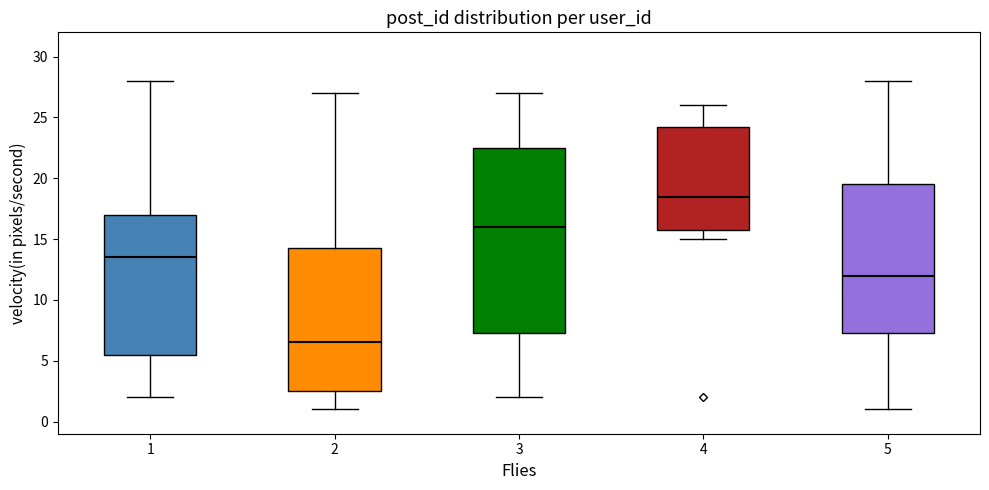

Which box's median line is the lowest?

2